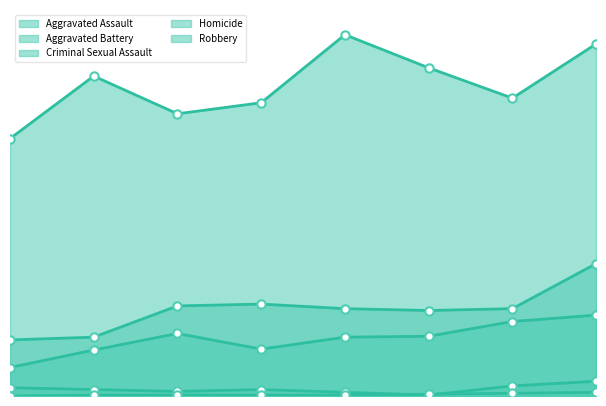

True or false: Criminal Sexual Assault and Aggravated Battery intersect in this chart.

False